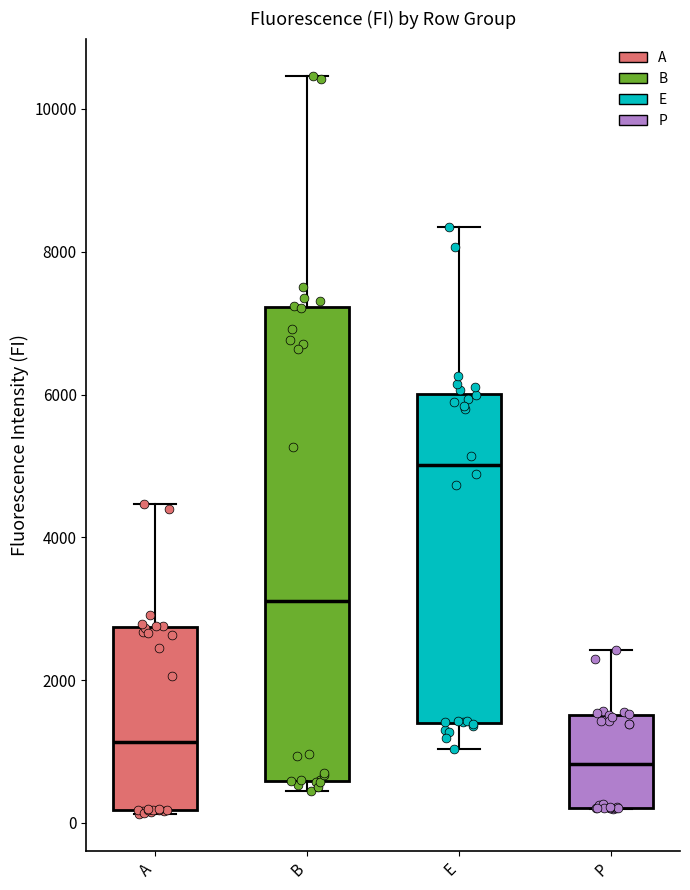

Reading left to right, read every box against the y-axis: the position of its median line, the range the box covers, and the ends of its whiskers. The values are not printed on the chart, so give them approximately, as read against the axis.

A: median 1200, box 200 to 2800, whiskers 200 to 4400
B: median 3200, box 600 to 7200, whiskers 400 to 10400
E: median 5000, box 1400 to 6000, whiskers 1000 to 8400
P: median 800, box 200 to 1600, whiskers 200 to 2400